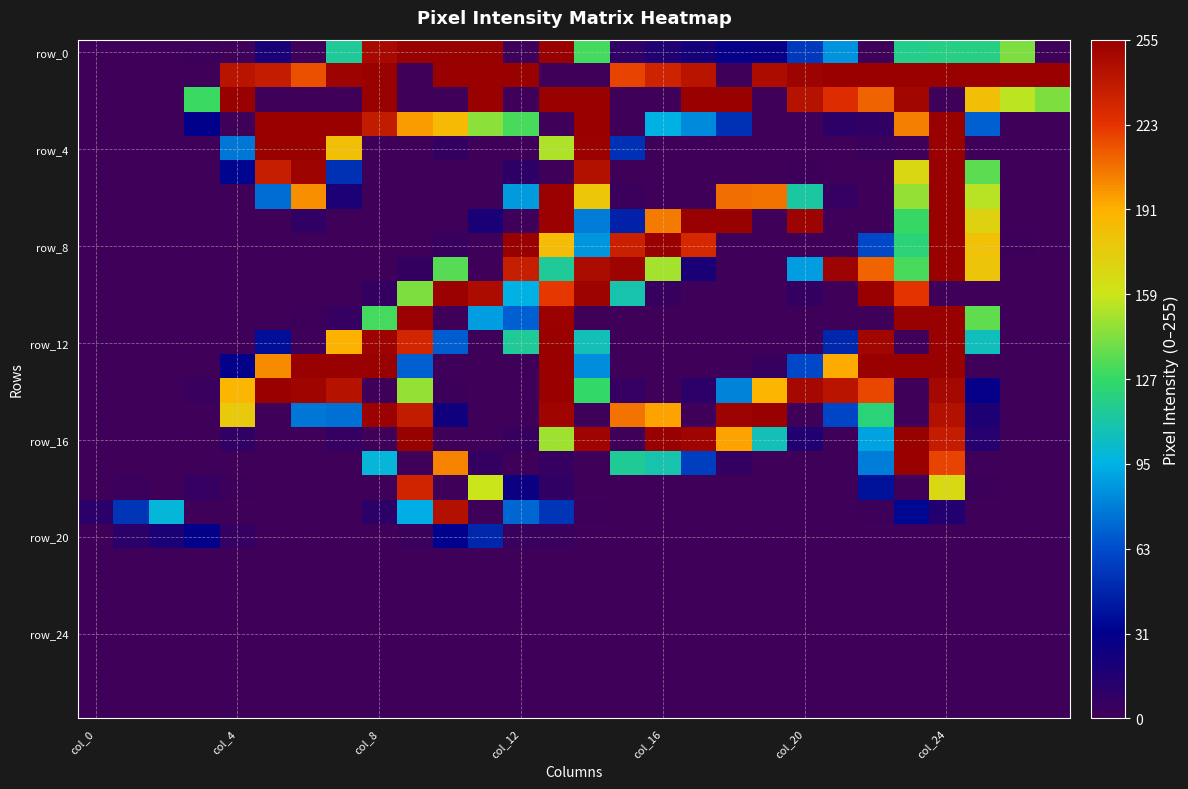

At which category is the sum across all series the highest?

col_24